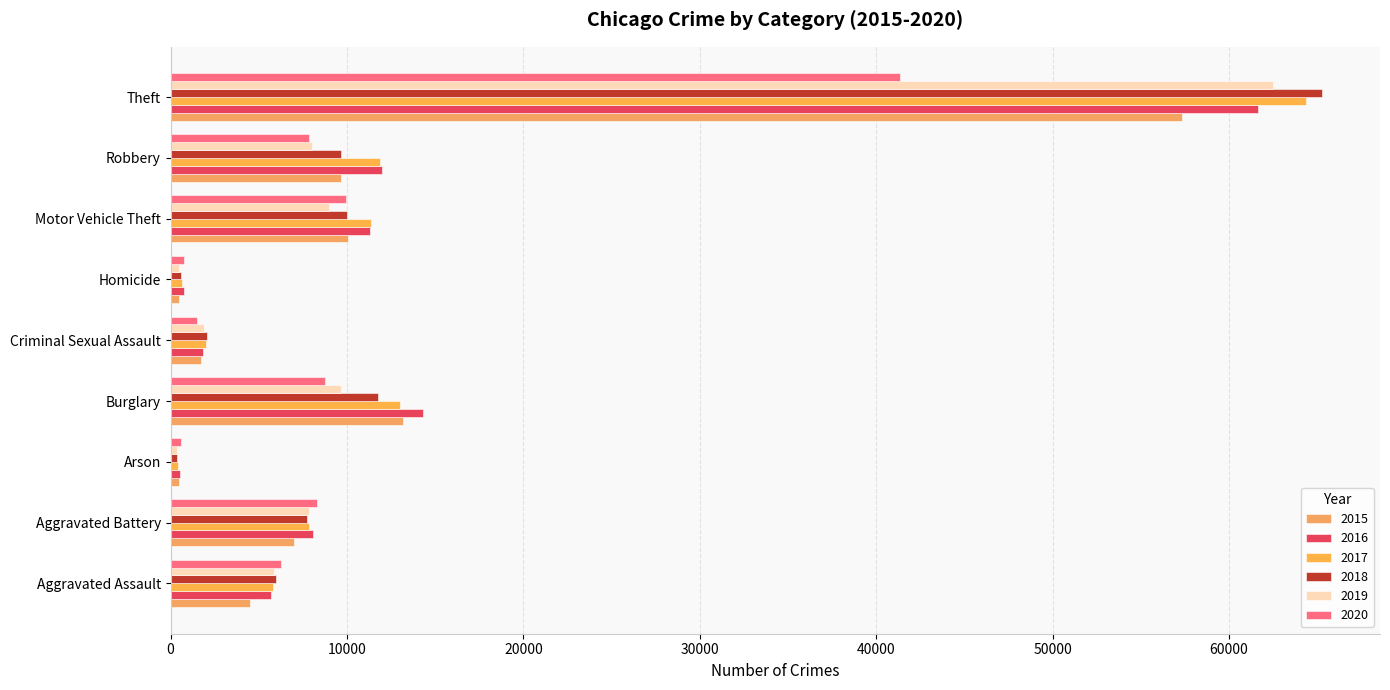

What are all the series names shown in the legend?

2015, 2016, 2017, 2018, 2019, 2020